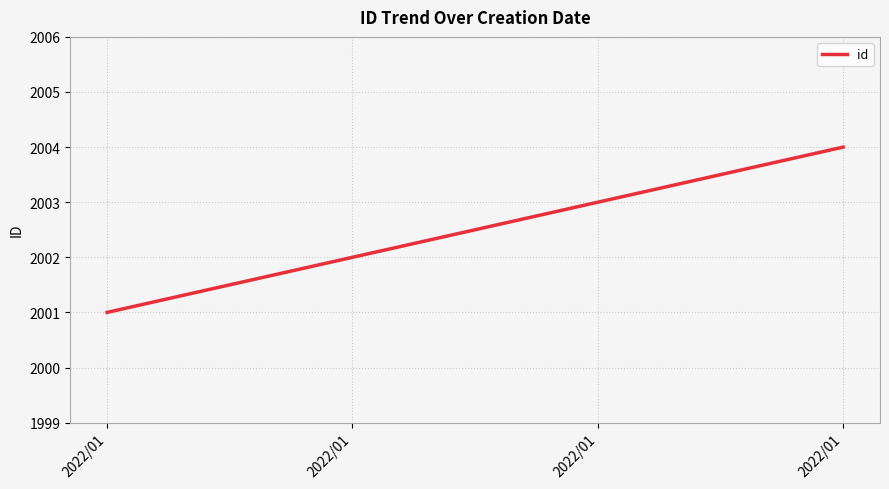

True or false: there are more than 0 points higher than both neighbors.

False